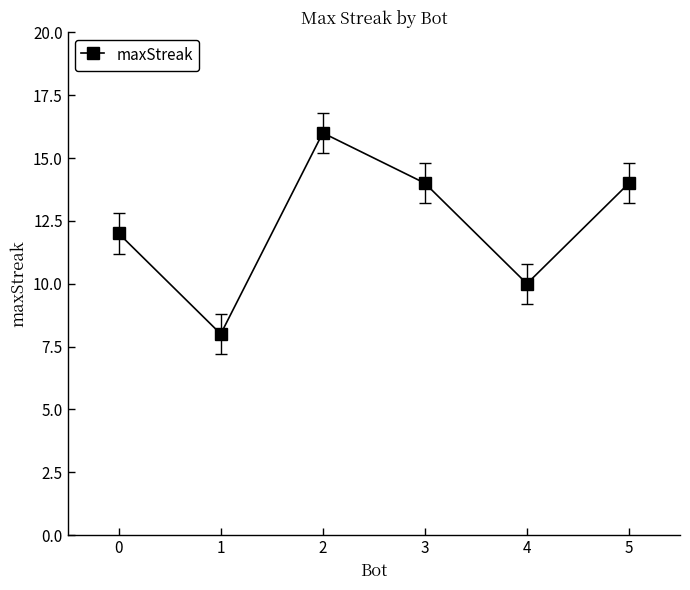

True or false: the data shows 16 at 2.

True